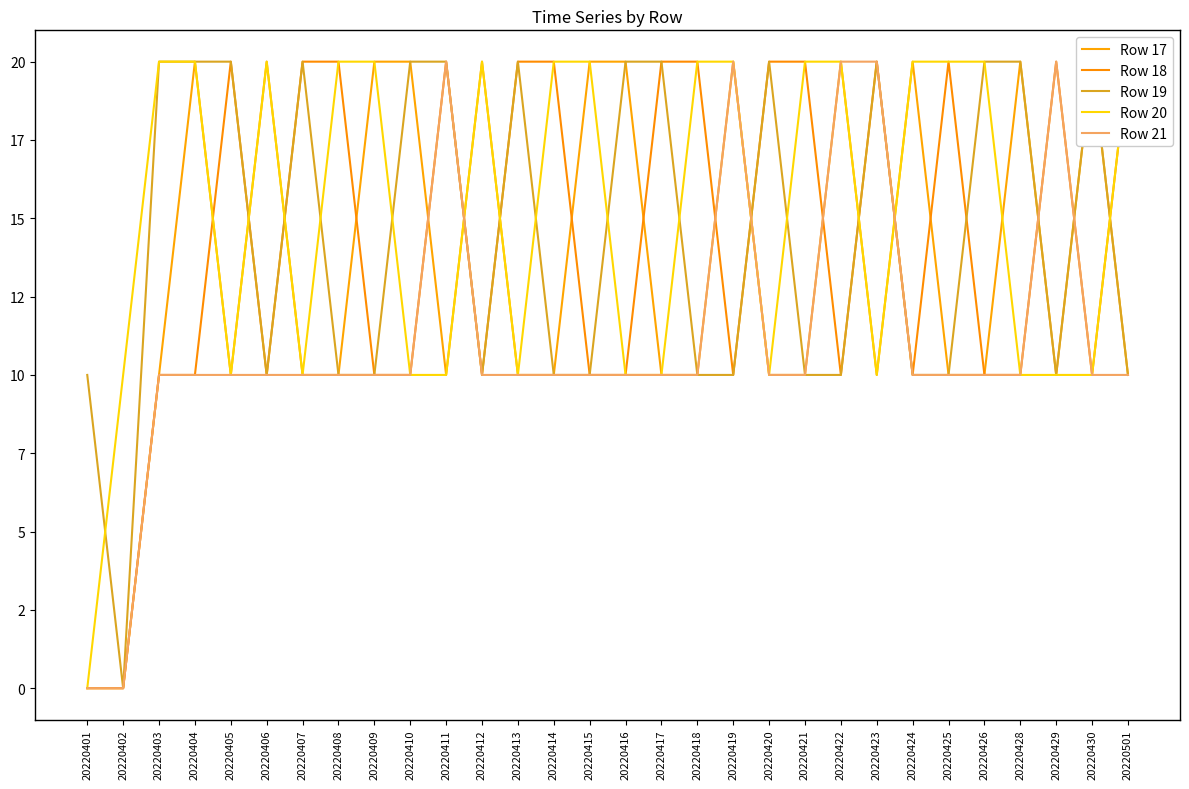

Rank the categories by Row 19 value from highest to lowest.

20220403, 20220404, 20220405, 20220407, 20220410, 20220411, 20220413, 20220416, 20220417, 20220420, 20220423, 20220426, 20220428, 20220430, 20220401, 20220406, 20220408, 20220409, 20220412, 20220414, 20220415, 20220418, 20220419, 20220421, 20220422, 20220424, 20220425, 20220429, 20220501, 20220402